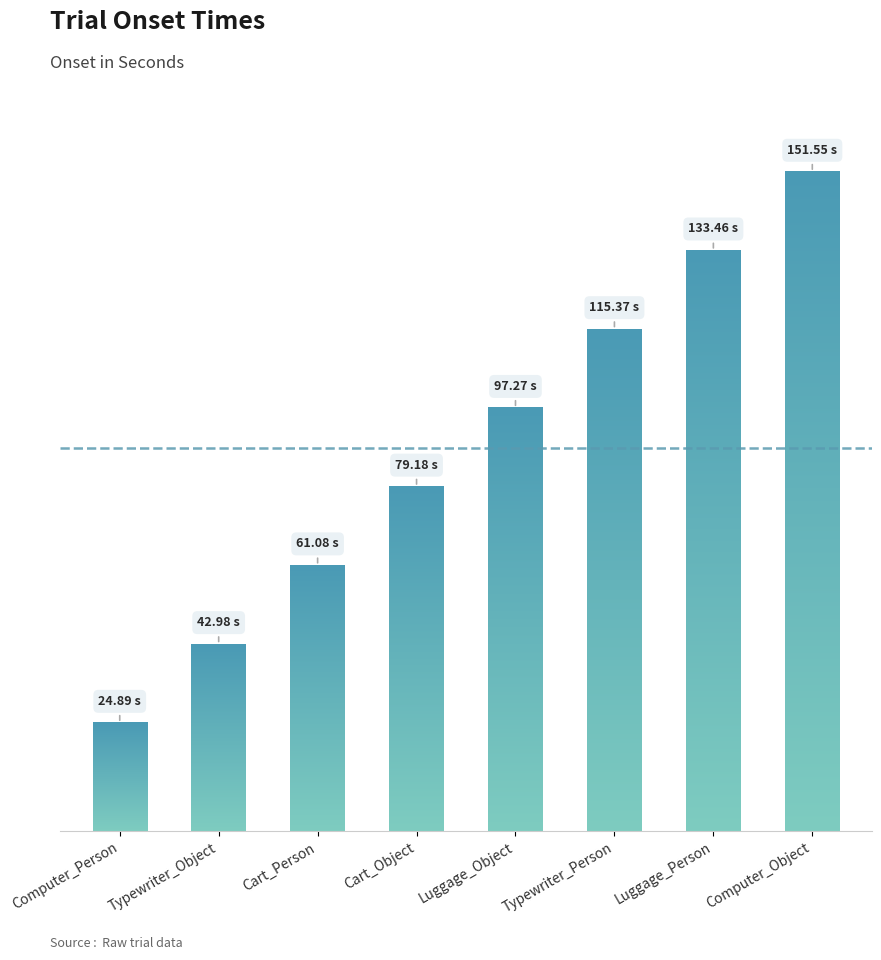

The chart shows a value of 133.5 at Luggage_Person. True or false?

True